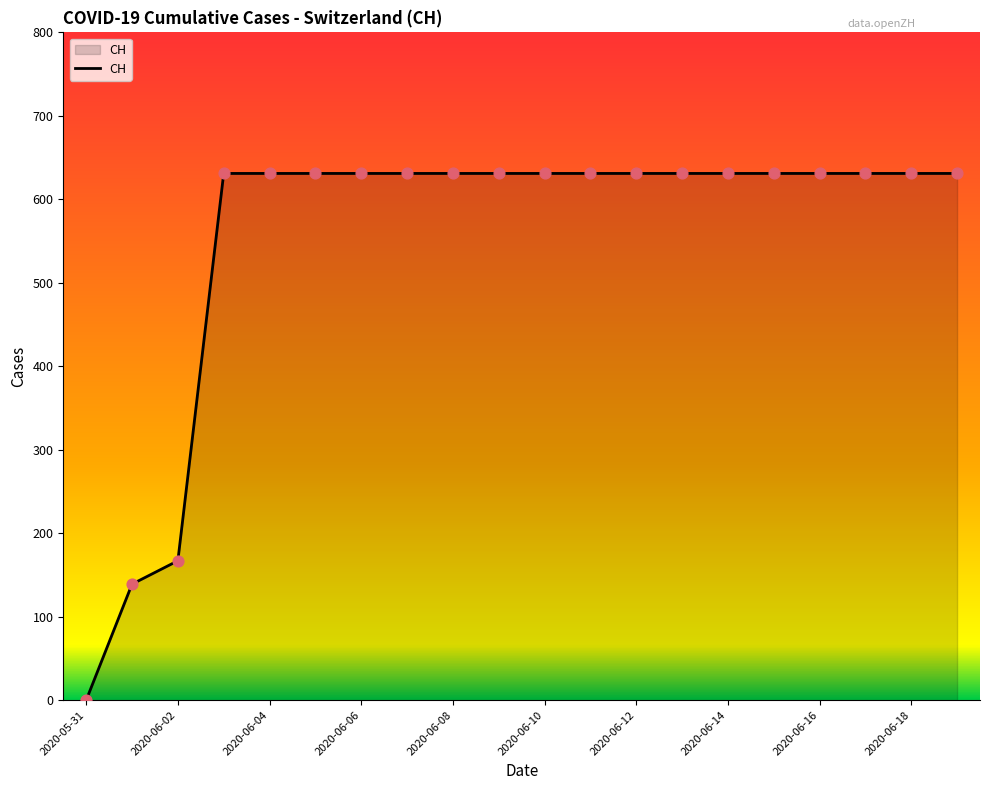

What is the greatest value displayed?

631